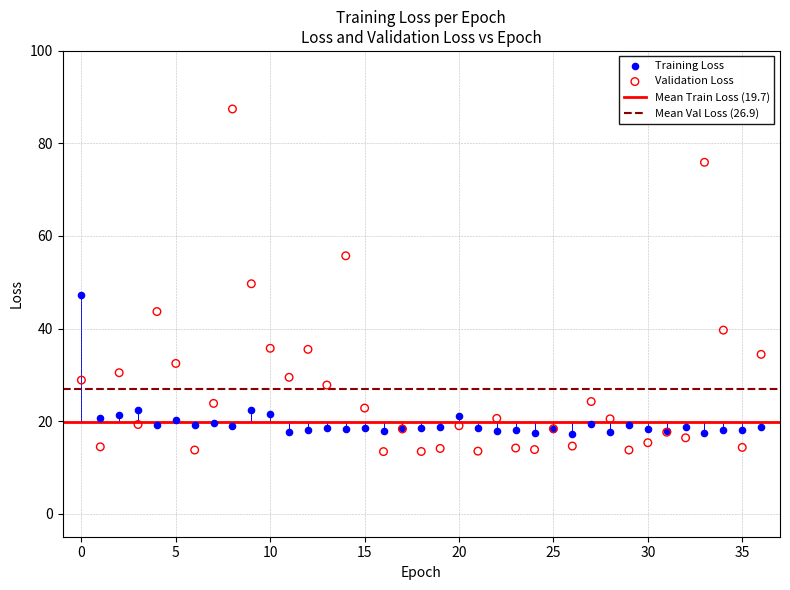

Which series reaches the minimum Y coordinate?

Validation Loss